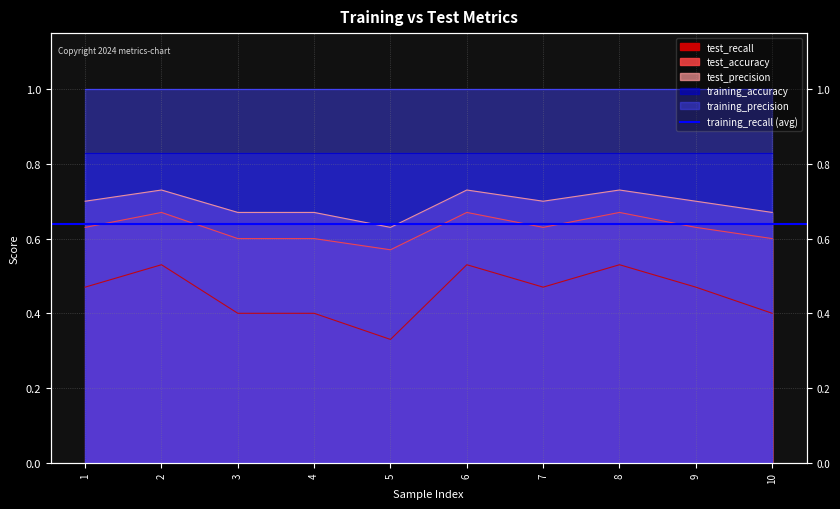

What is the difference between the highest and lowest values at 9?

0.2